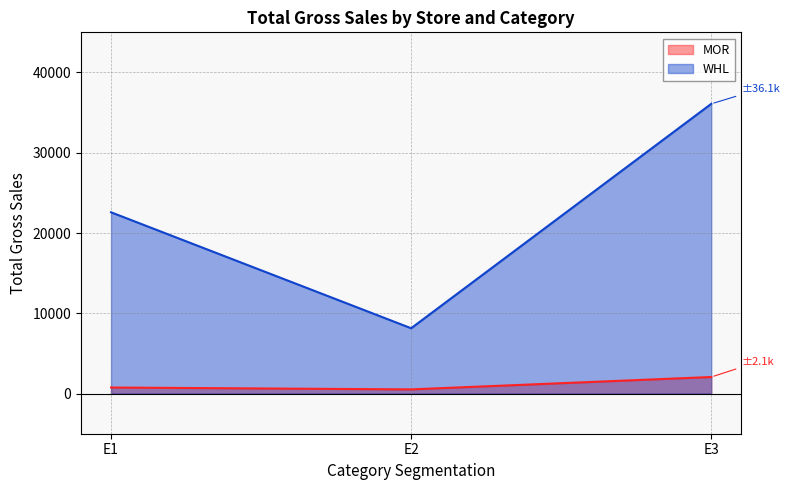

Reading right to left, extract all data points from this chart.

MOR: E3=2065.4	E2=521.4	E1=756.2
WHL: E3=36091.8	E2=8139.1	E1=22583.5